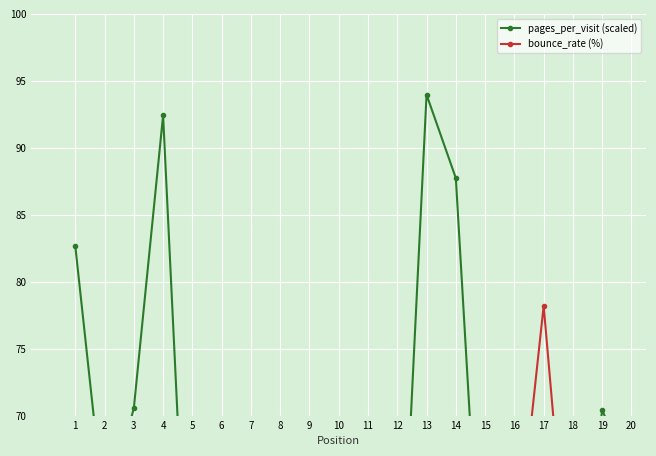

What is the minimum value shown in the chart?

18.9